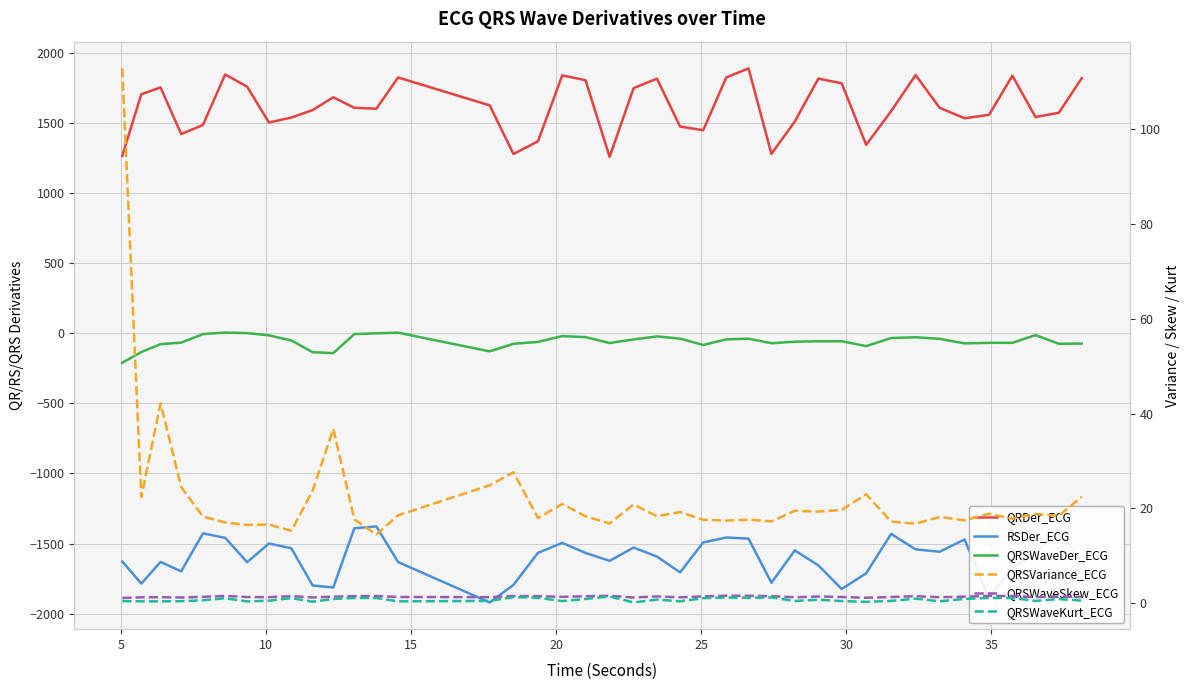

At how many categories does at least one series exceed 1760?

12